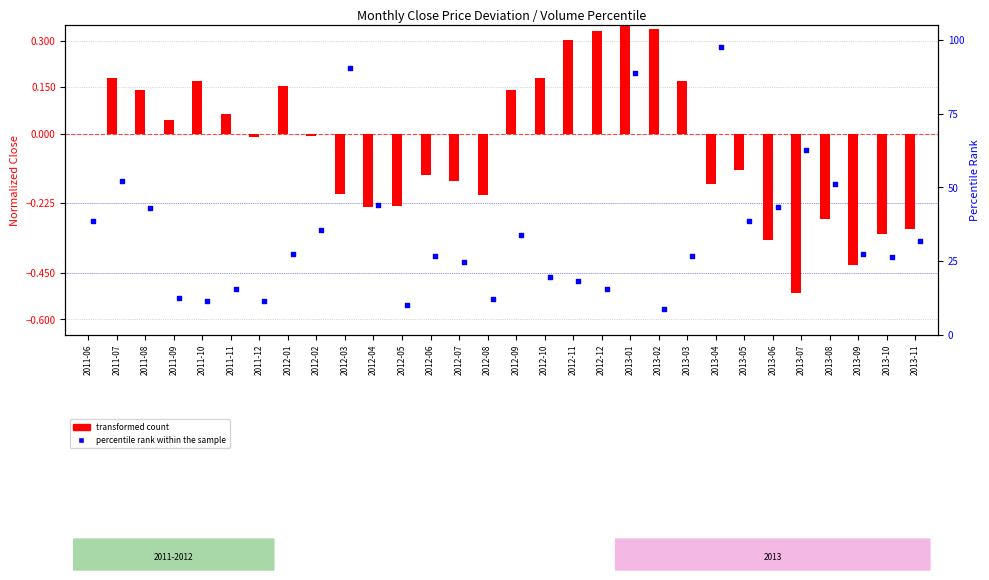

Is the value of percentile rank within the sample at 2013-07 greater than the value of transformed count at 2012-01?

Yes